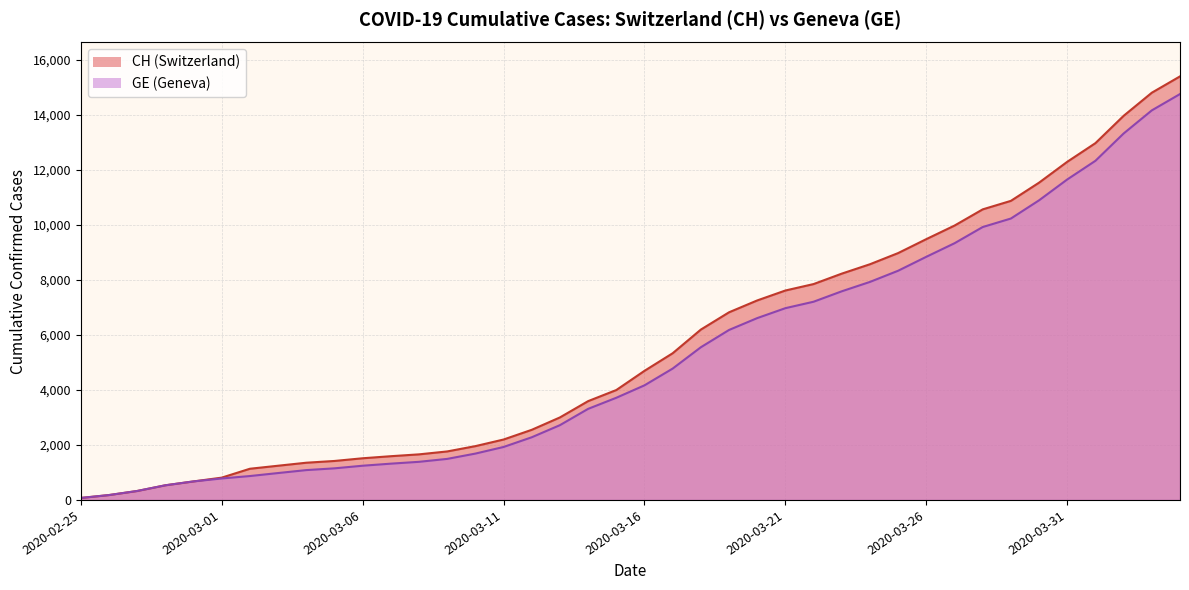

How many series are shown in this chart?

2